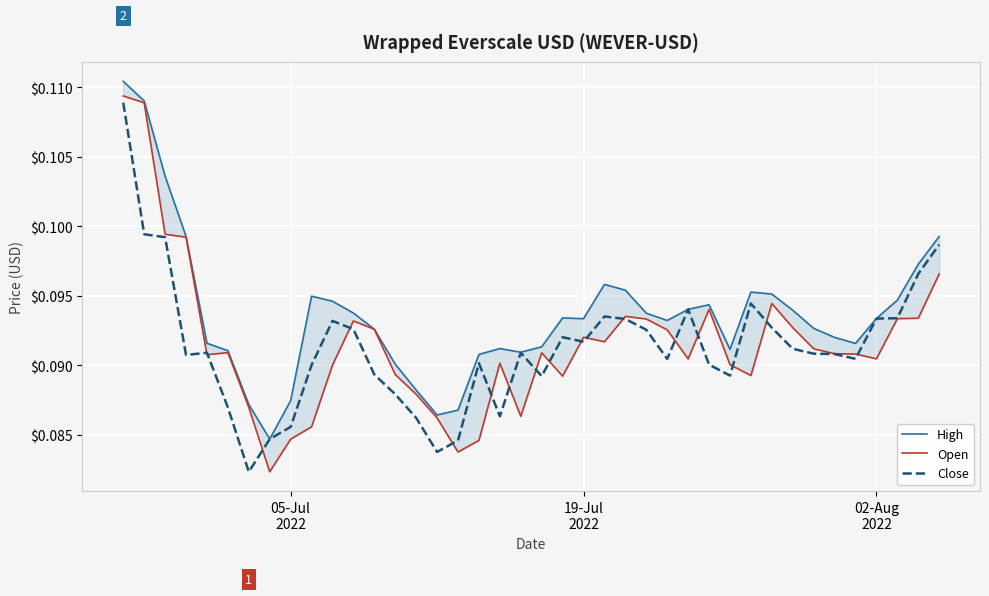

Is the value of Open at 19-Jul
2022 greater than the value of Close at 20?

Yes